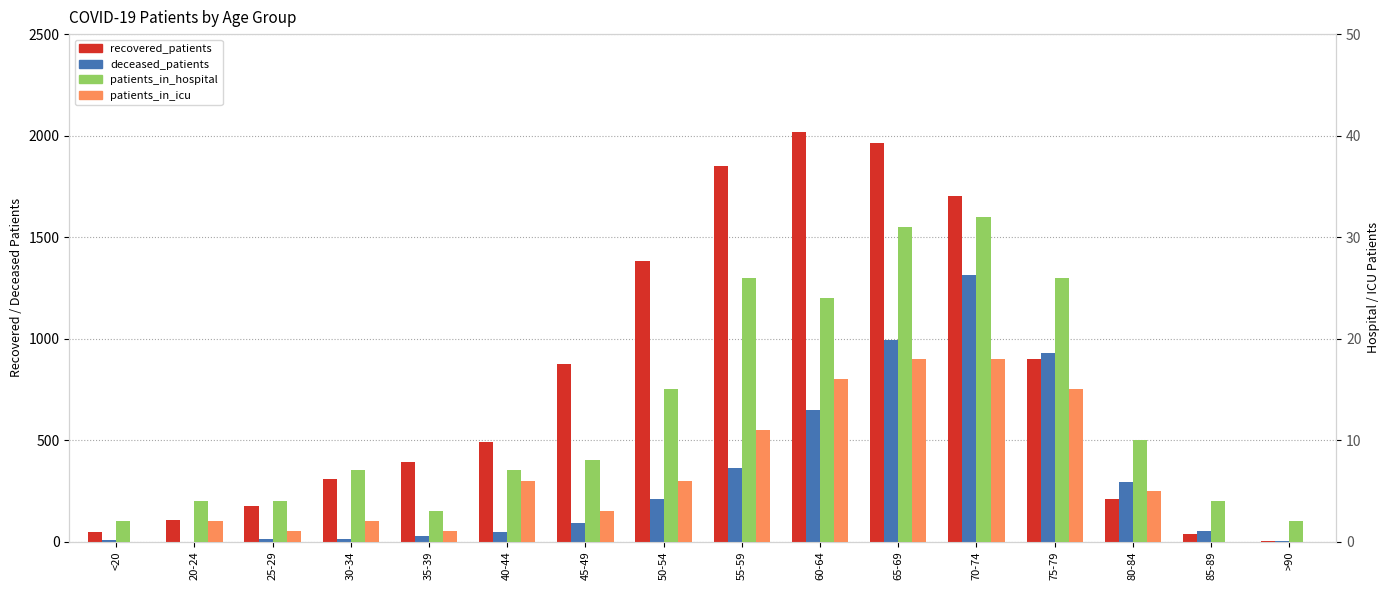

Is it true that patients_in_hospital equals 32 at 70-74?

True